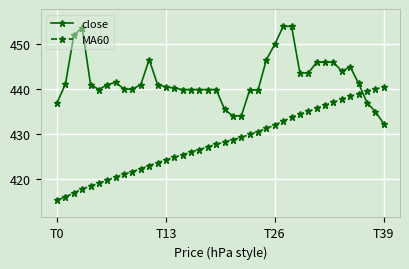

What is the value of the close point at the 11th from the left?

441.0